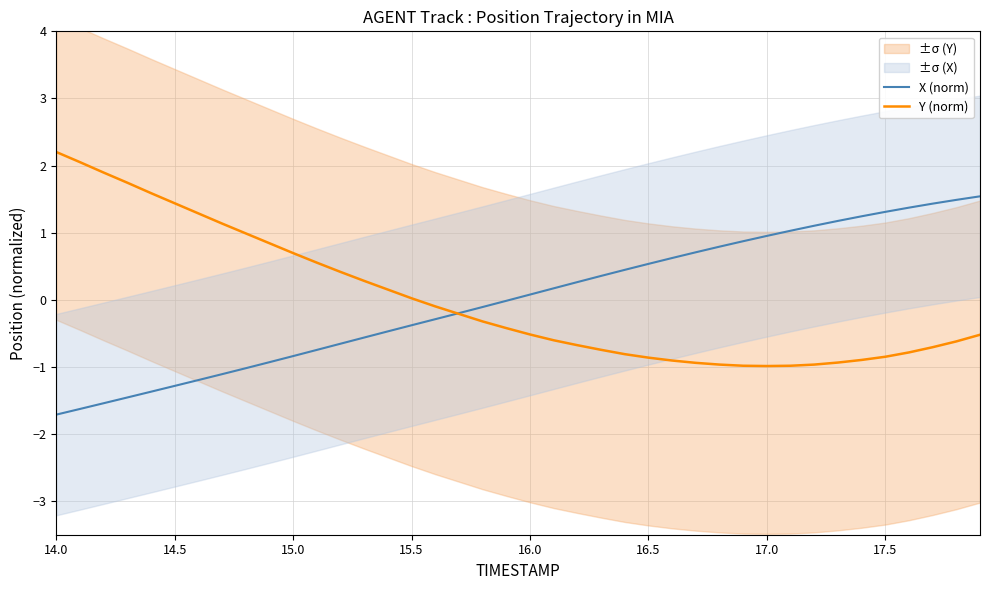

True or false: X (norm) has more than 2 points higher than both neighbors.

False